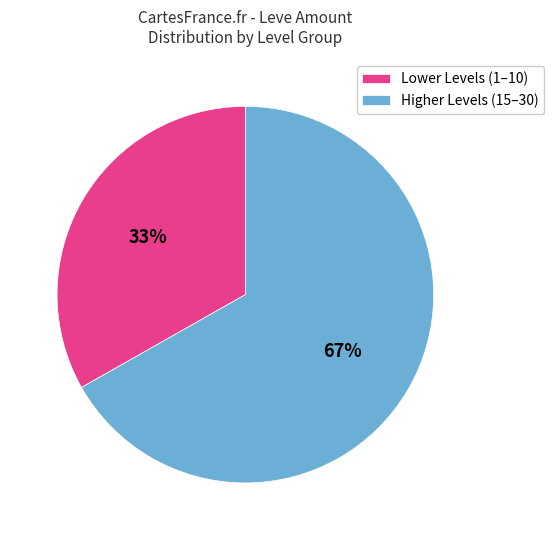

Is the sum of Higher Levels (15–30) and Lower Levels (1–10) greater than half?

Yes